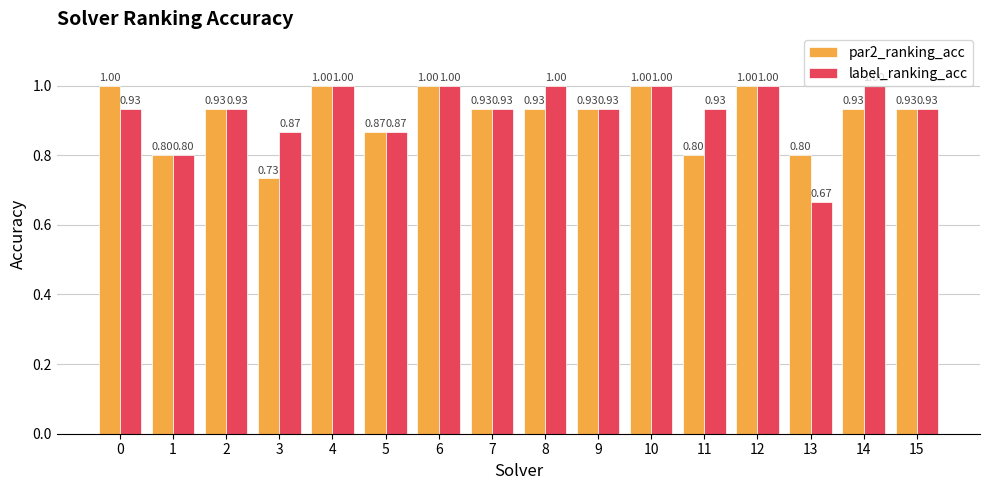

How many bars are there in each group?

2